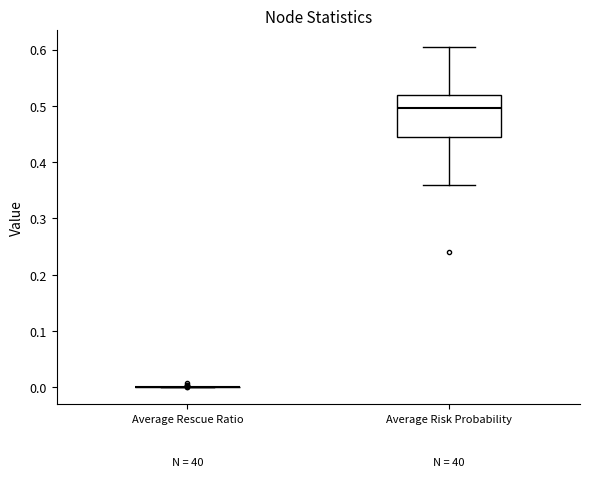

Comparing the boxes themselves (not the whiskers), which one is the tallest?

Average Risk Probability